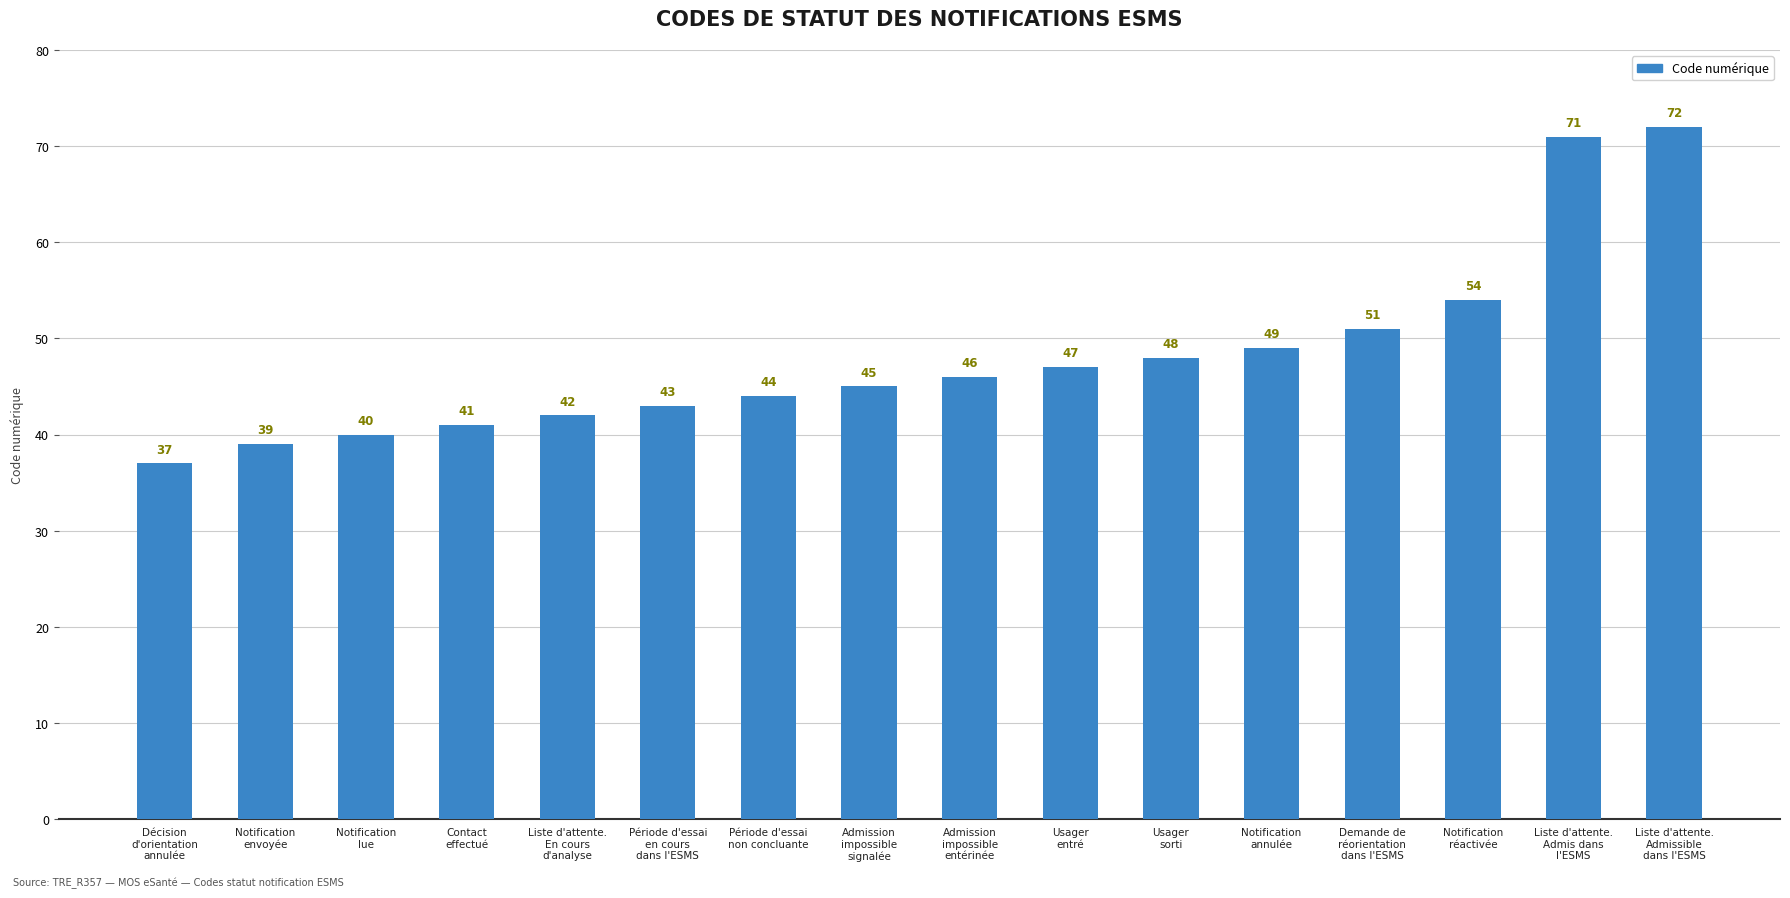

The value at Notification
annulée is 17. True or false?

False